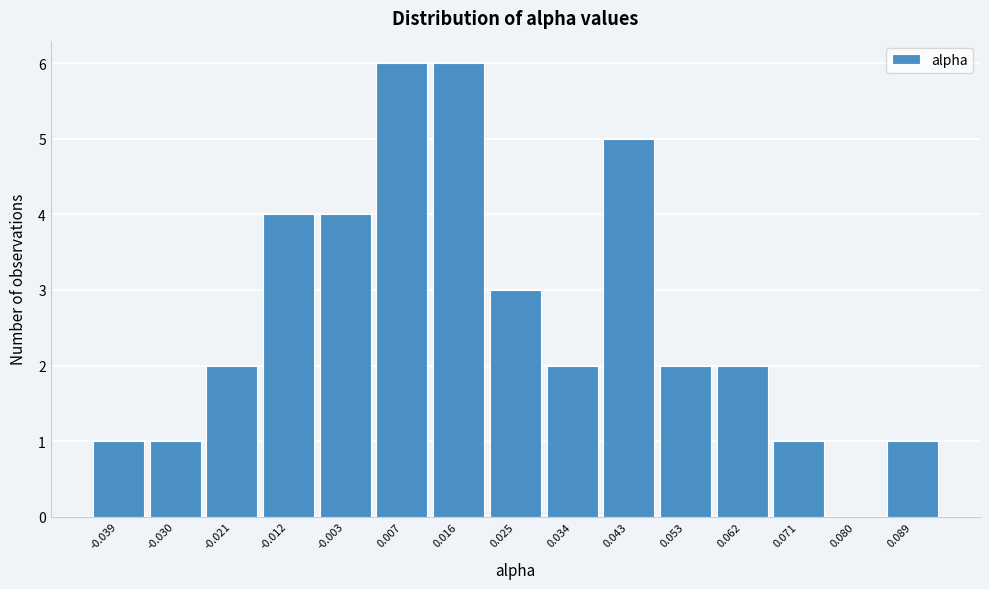

Reading left to right, list all the values displayed in this chart.

-0.039=1	-0.030=1	-0.021=2	-0.012=4	-0.003=4	0.007=6	0.016=6	0.025=3	0.034=2	0.043=5	0.053=2	0.062=2	0.071=1	0.080=0	0.089=1